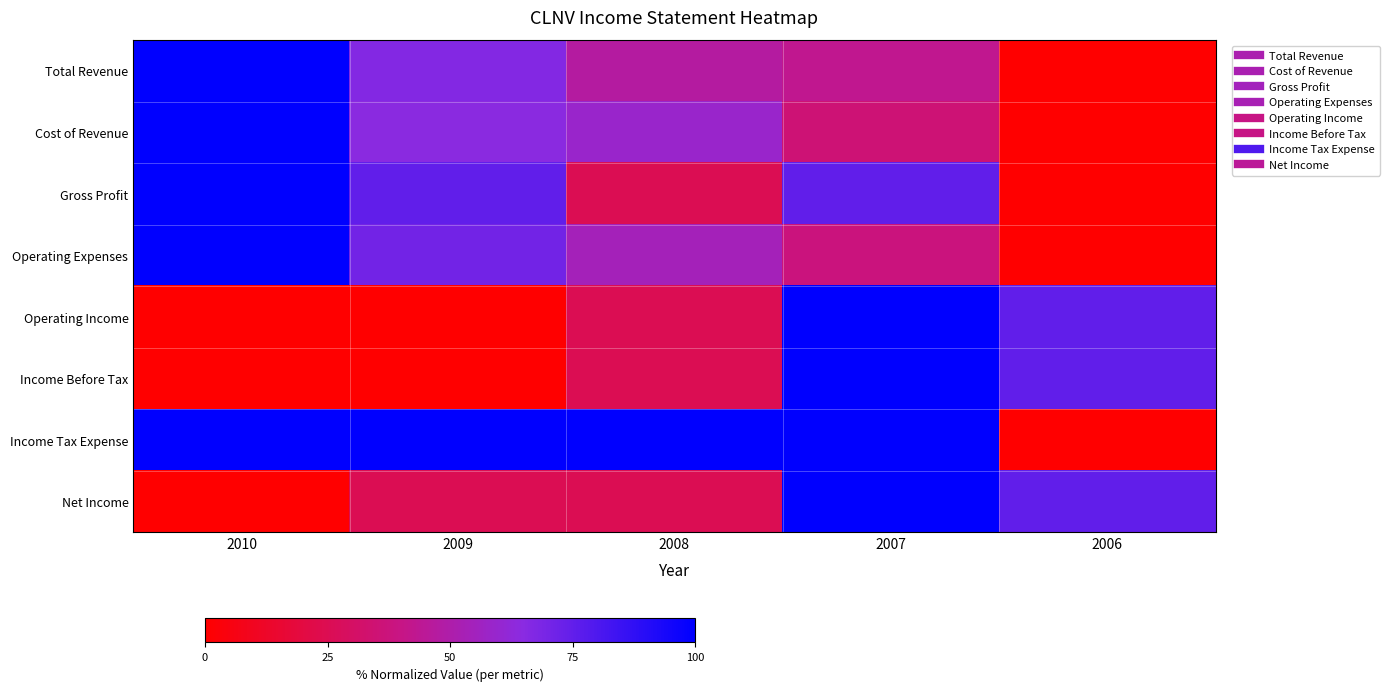

At which category is the sum across all series the highest?

2007